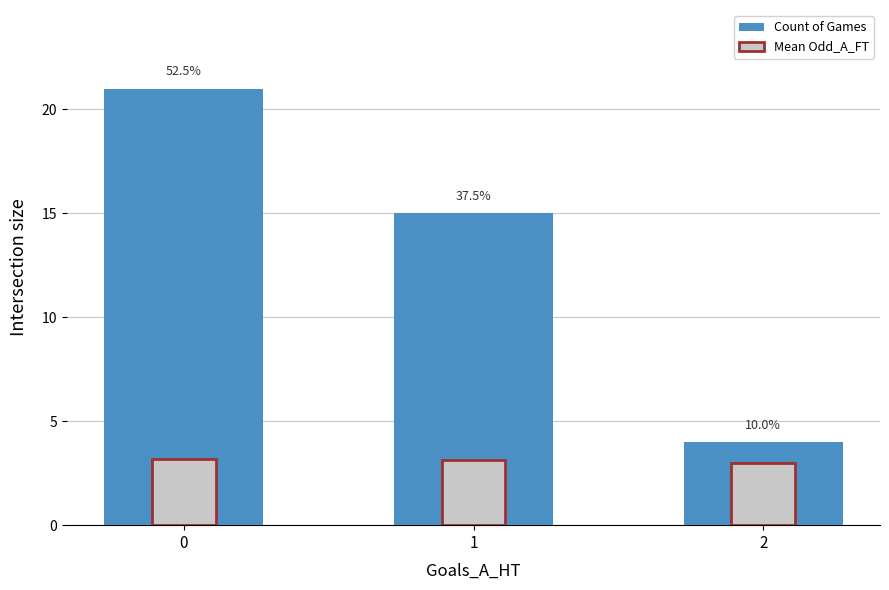

Rank the categories by Mean Odd_A_FT value from lowest to highest.

2, 1, 0